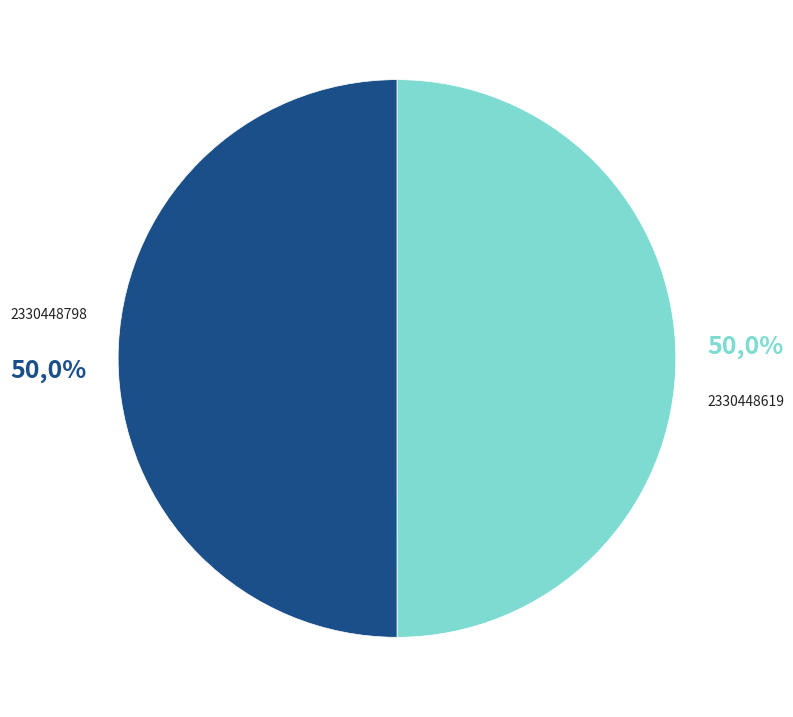

Rank the categories by value from lowest to highest.

2330448619, 2330448798